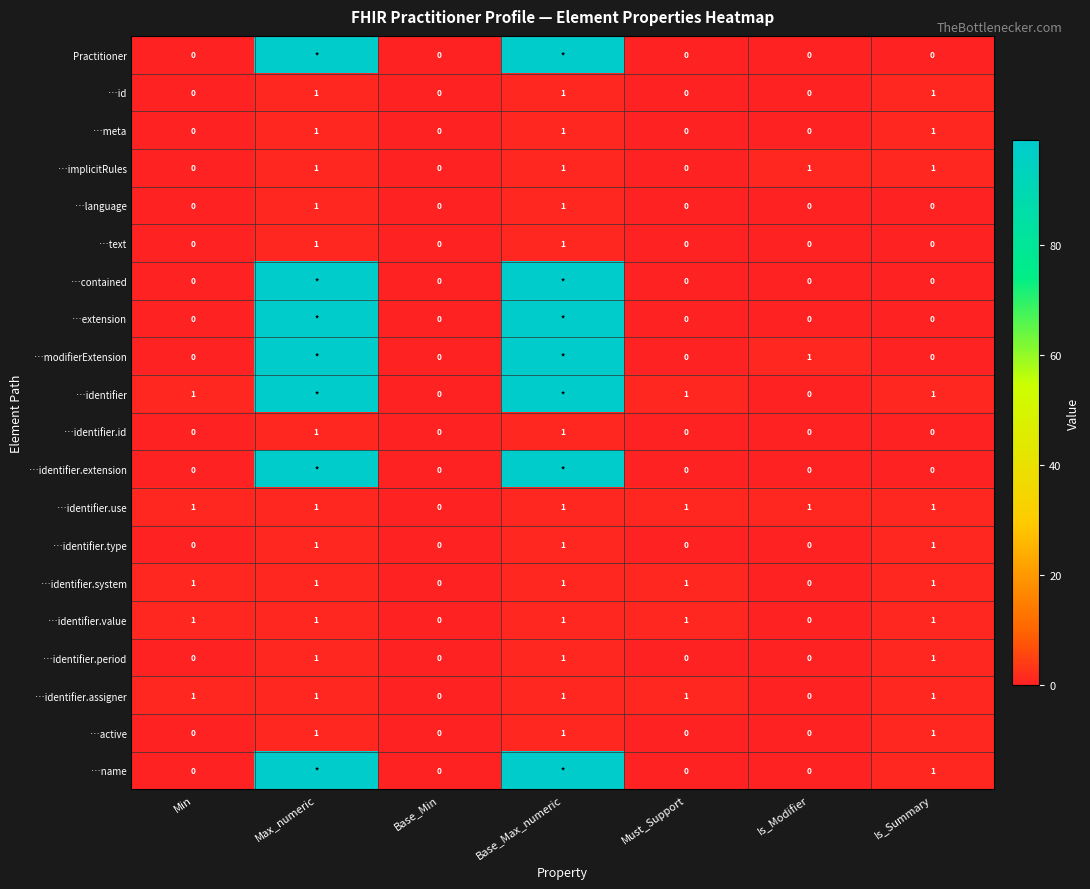

What is the difference between the second highest and second lowest values in the …text series?

1